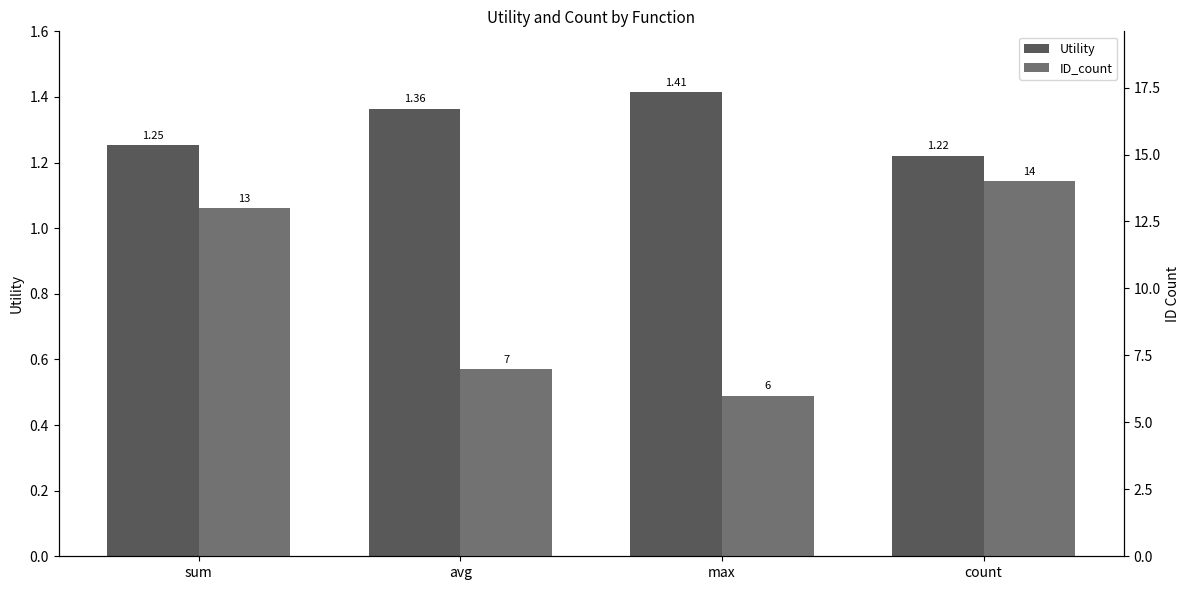

How many data points in ID_count are above 13?

1